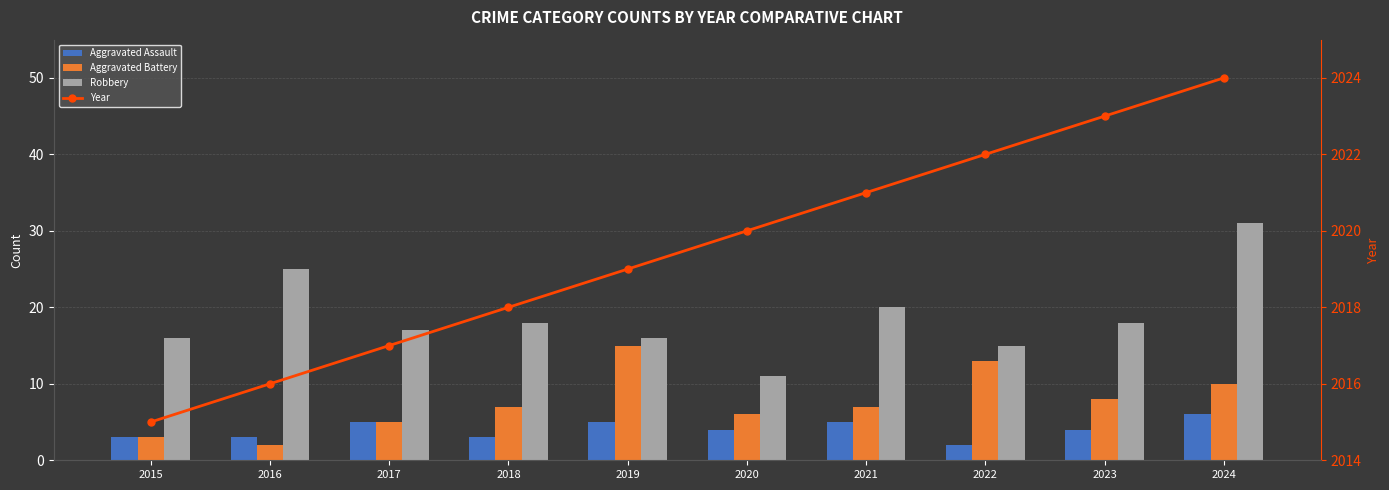

What is the difference between the maximum and minimum values in the Year series?

9